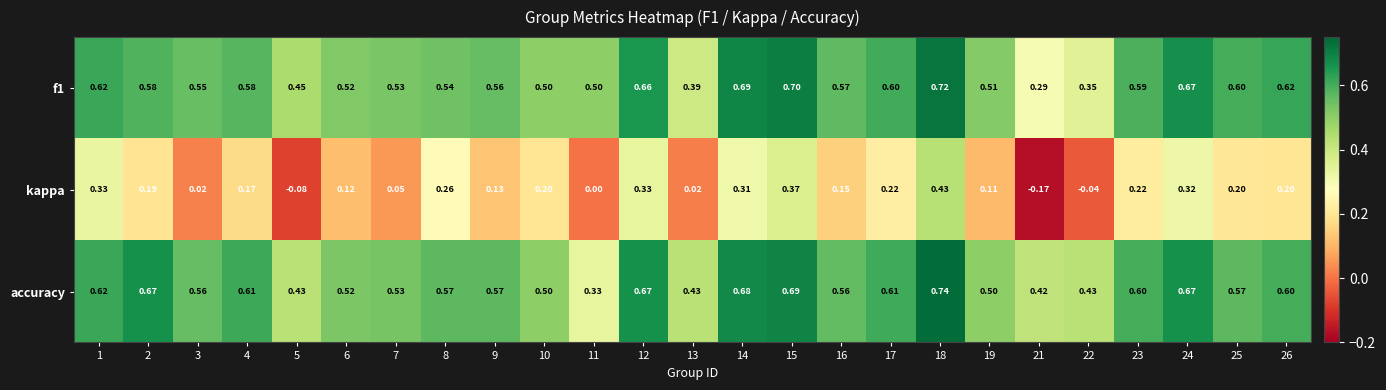

Between 6 and 11, which series saw the biggest shift?

accuracy